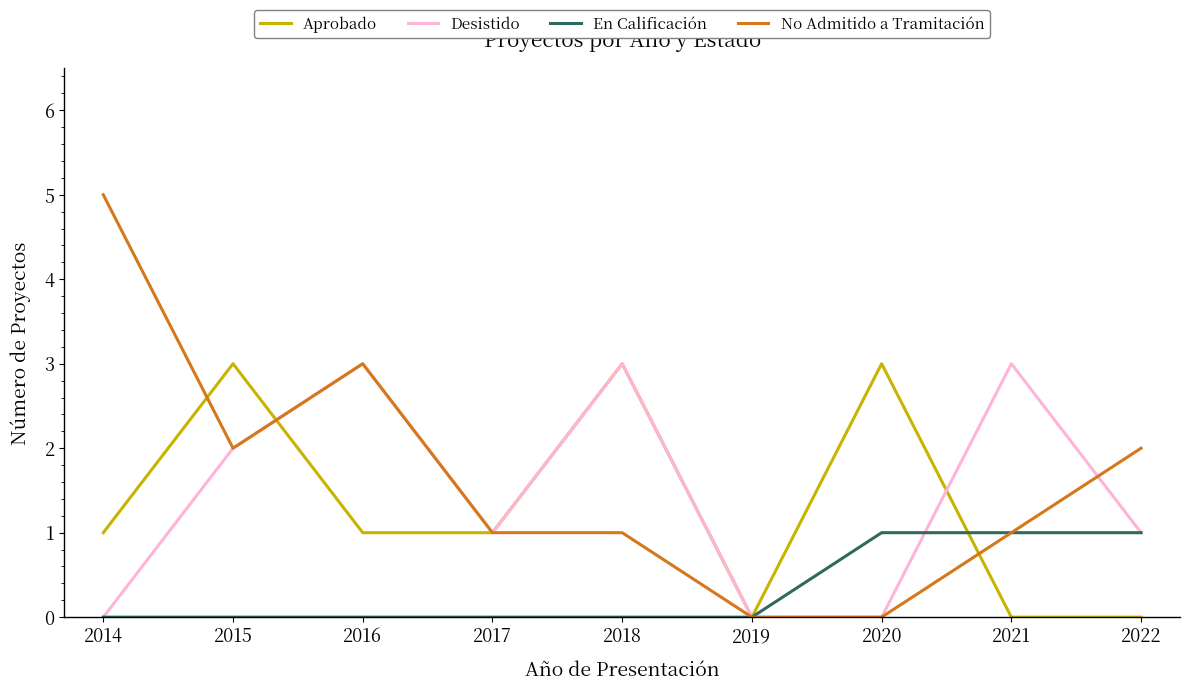

Is it true that En Calificación equals 1 at 2022?

True